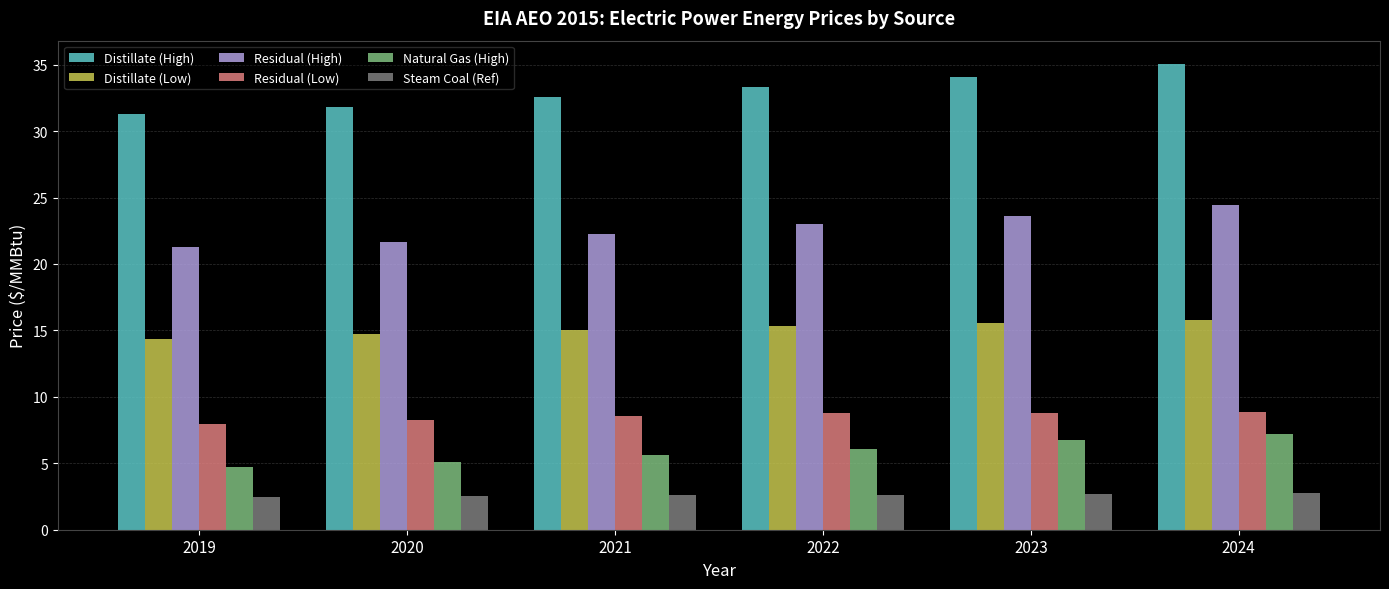

What is the sum of all Natural Gas (High) values?

35.5